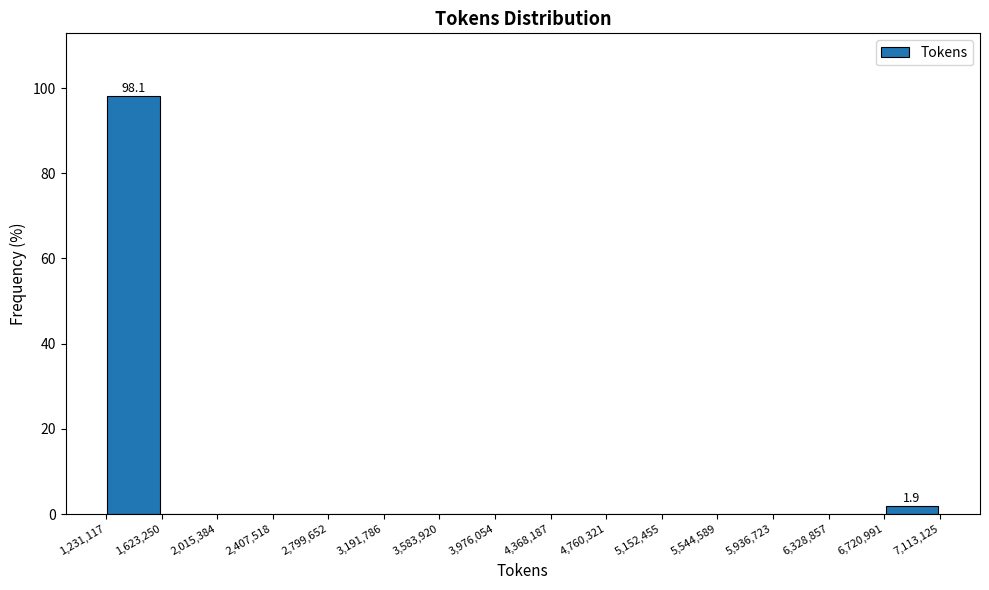

Over which range of the x-axis is the bar tallest?

1,231,117 to 1,623,250